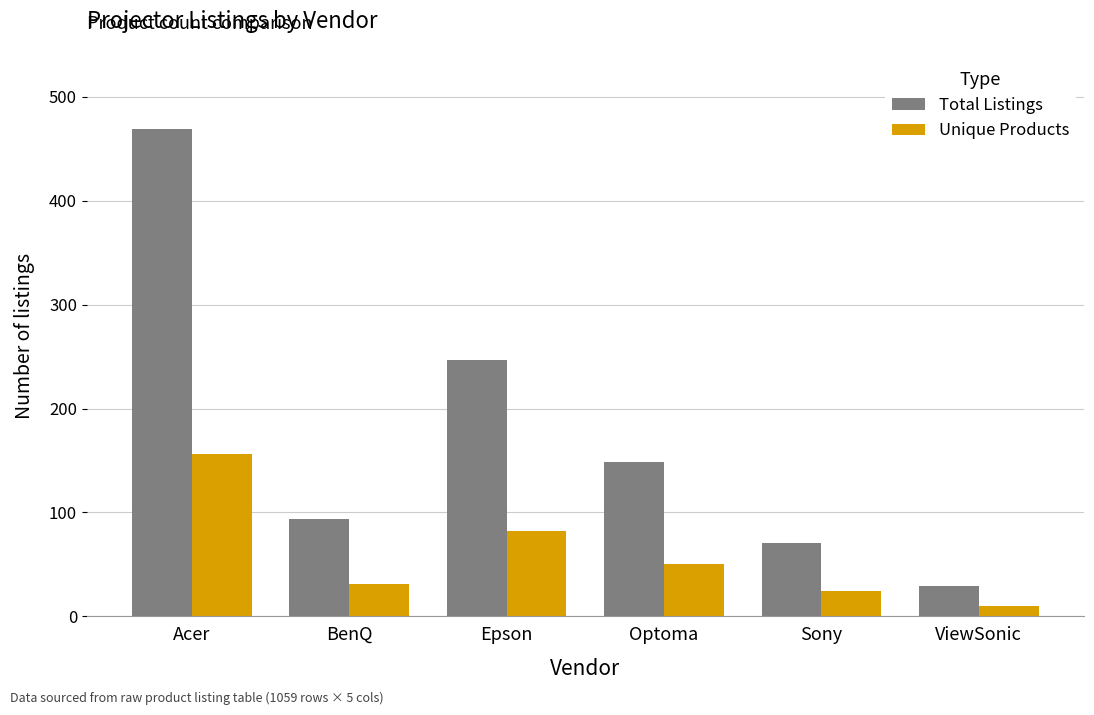

At which label is Unique Products closest to 83?

Epson